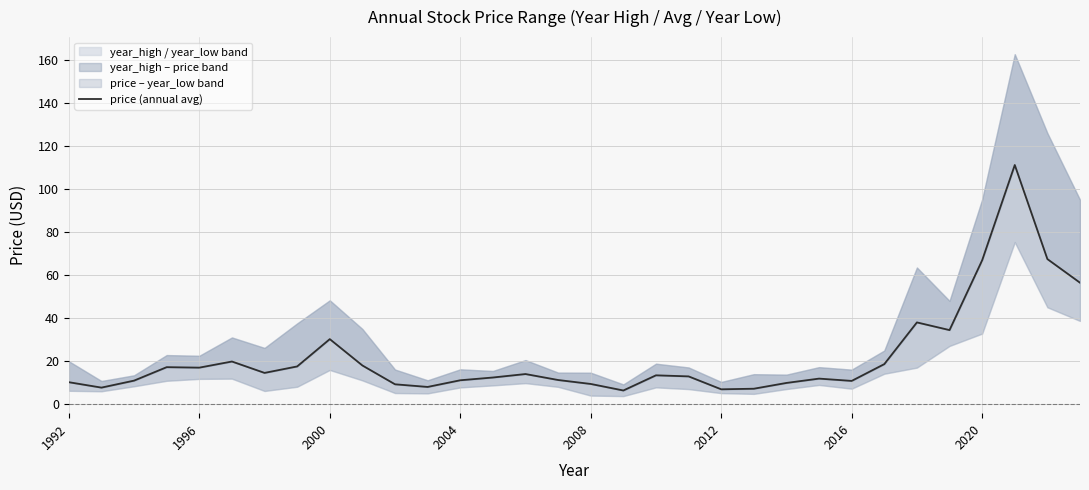

What is the difference between the maximum and minimum values?

105.0